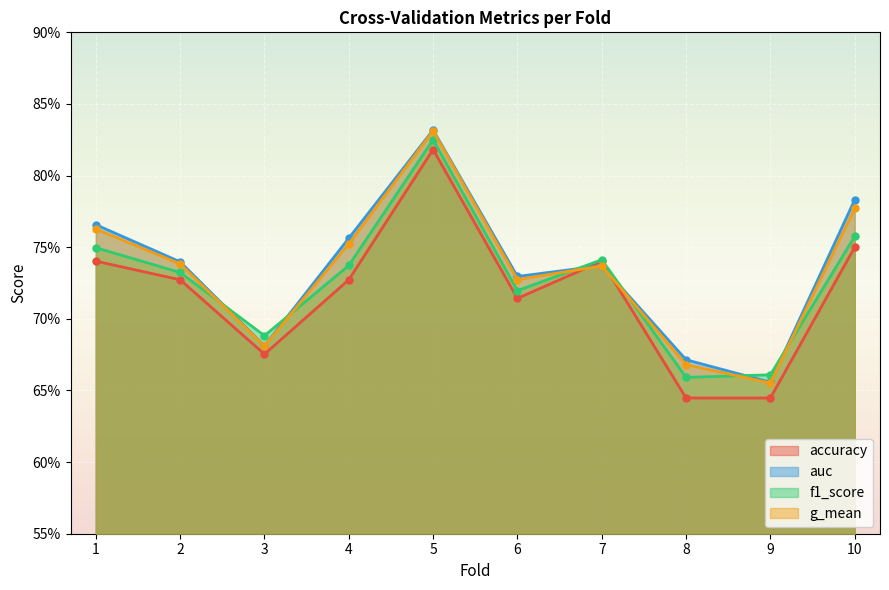

True or false: auc has a value of 0.2 at 6.

False